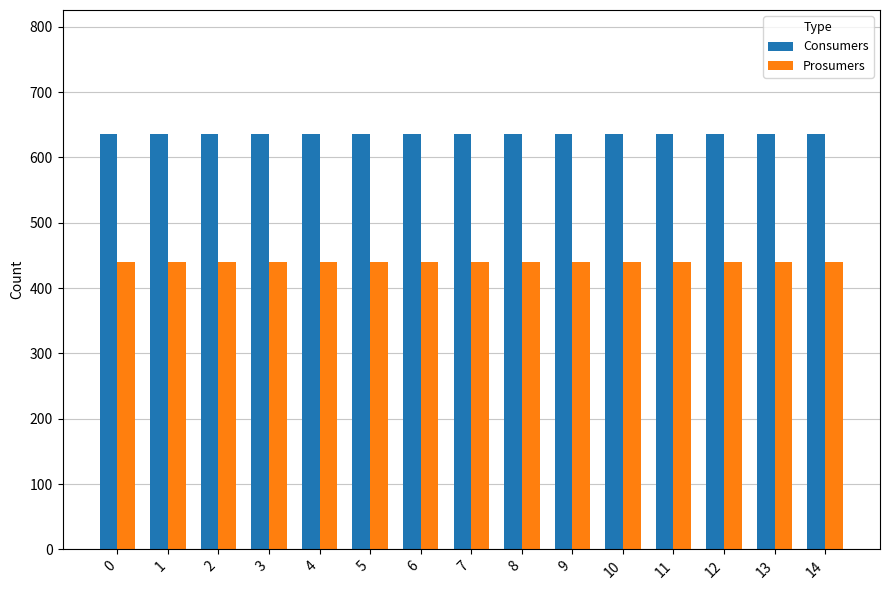

True or false: Prosumers has a value of 440 at 0.

True